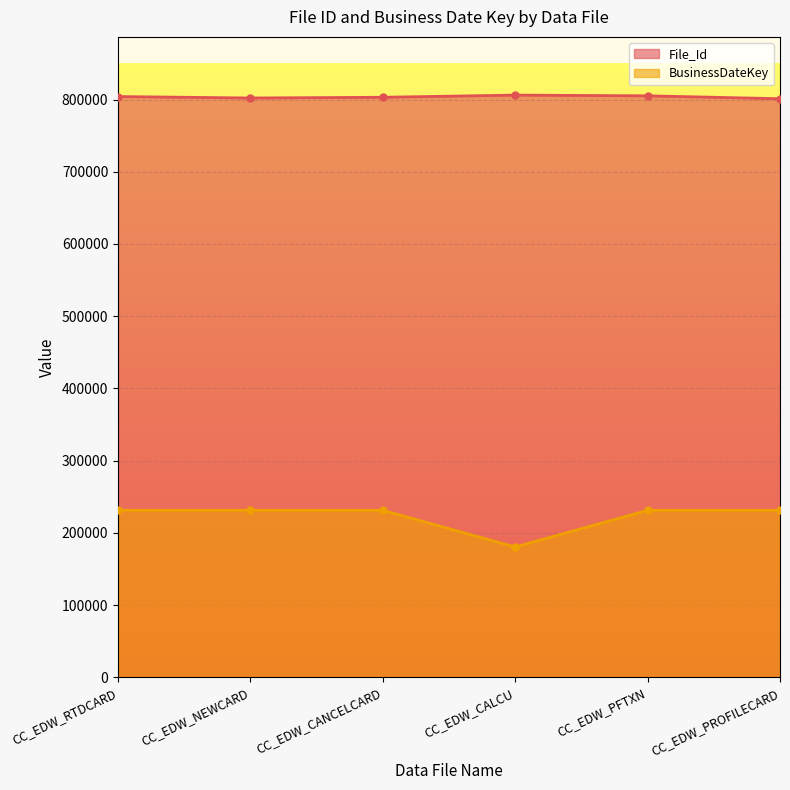

True or false: BusinessDateKey and File_Id cross at least once.

False